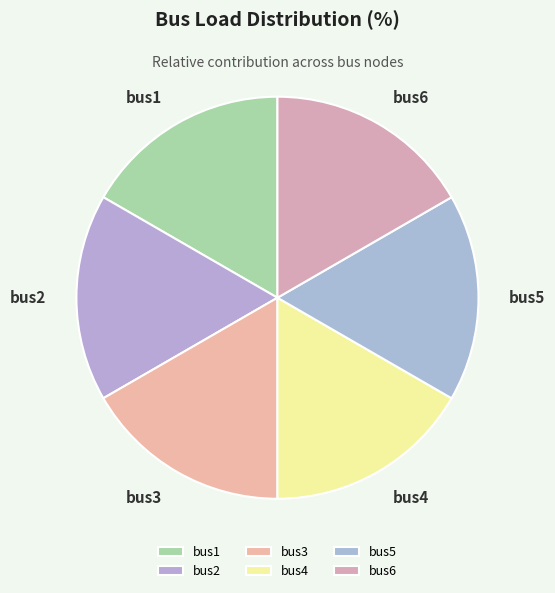

Is it true that bus3 is 17% of the pie?

True